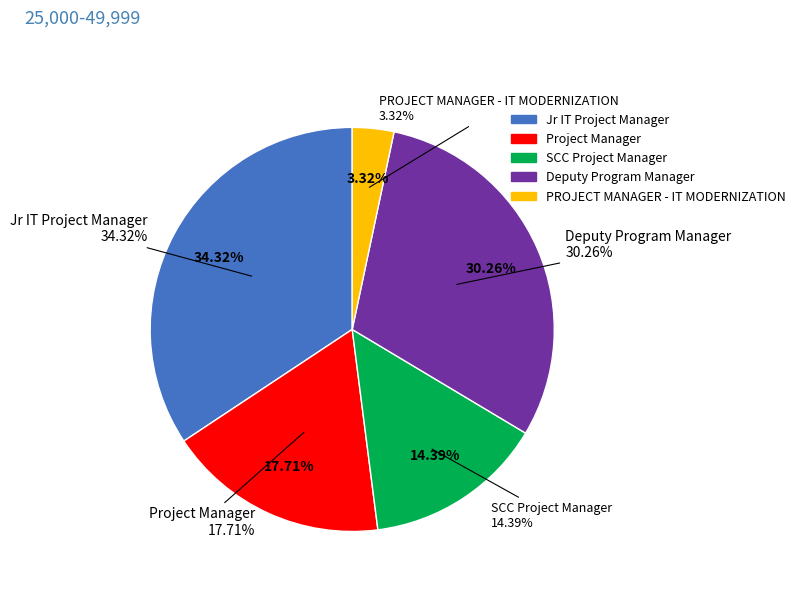

What percentage is NOT represented by Project Manager?

82.3%